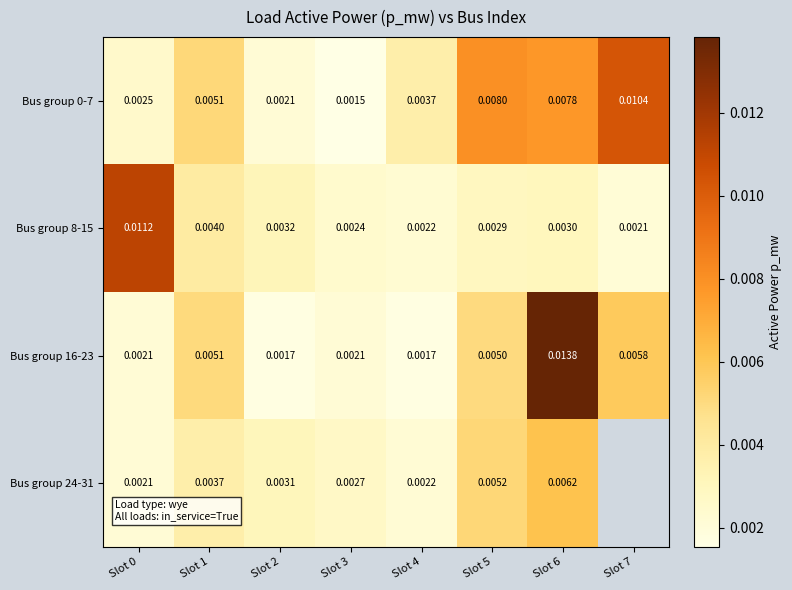

Between Slot 2 and Slot 6, which series saw the biggest shift?

Bus group 16-23